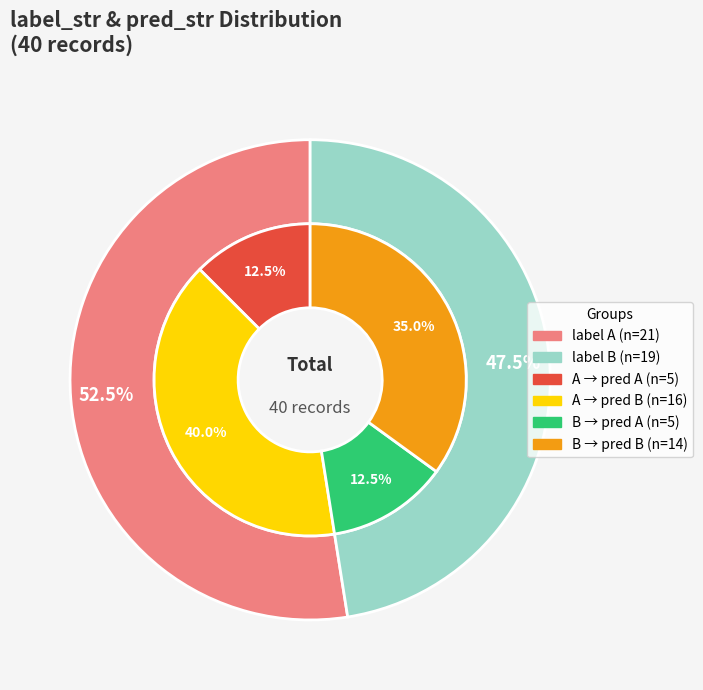

What percentage is the B slice, to the nearest percent?

48%